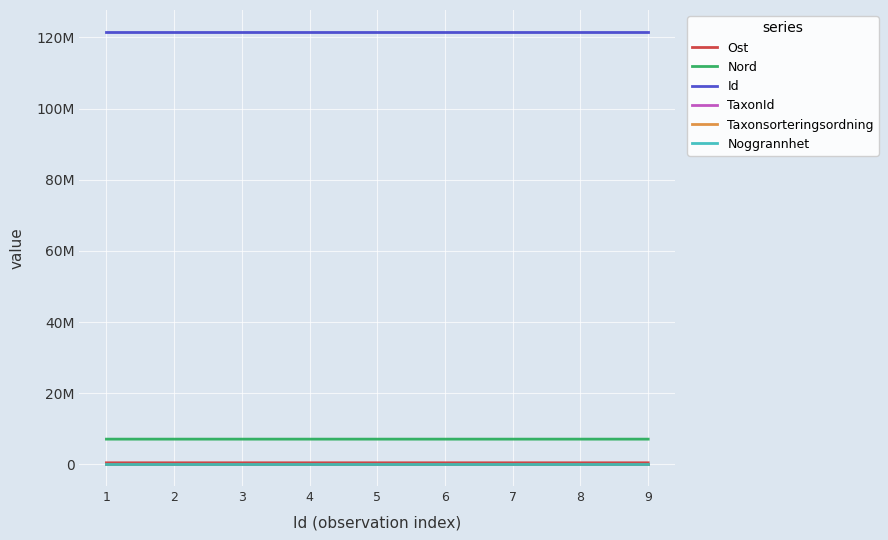

What is the sum of all TaxonId values?

900981